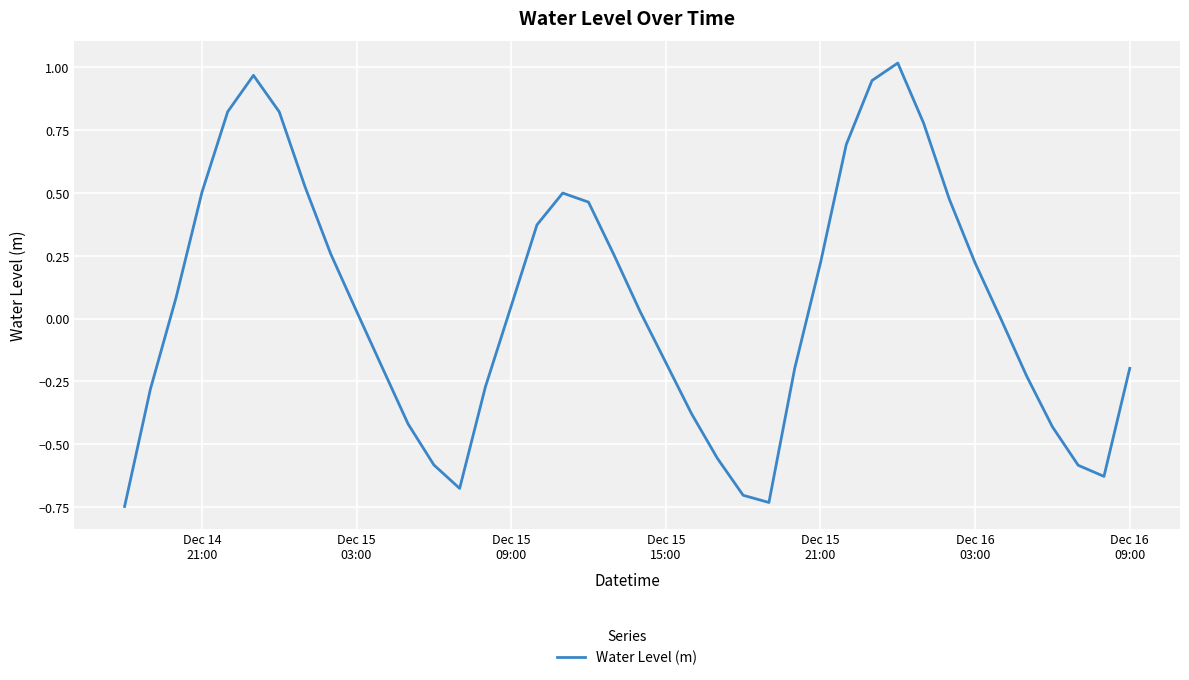

What is the difference between the maximum and minimum values?

1.8